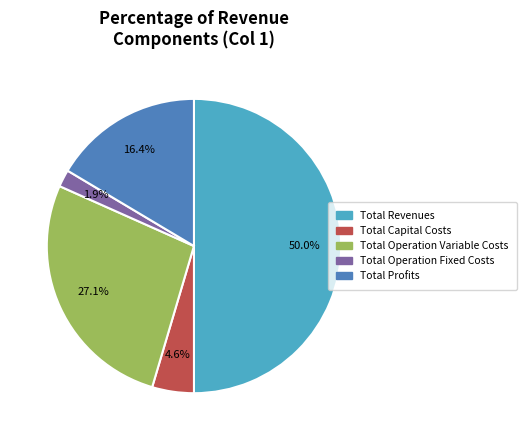

Rank the categories by value from lowest to highest.

Total Operation Fixed Costs, Total Capital Costs, Total Profits, Total Operation Variable Costs, Total Revenues